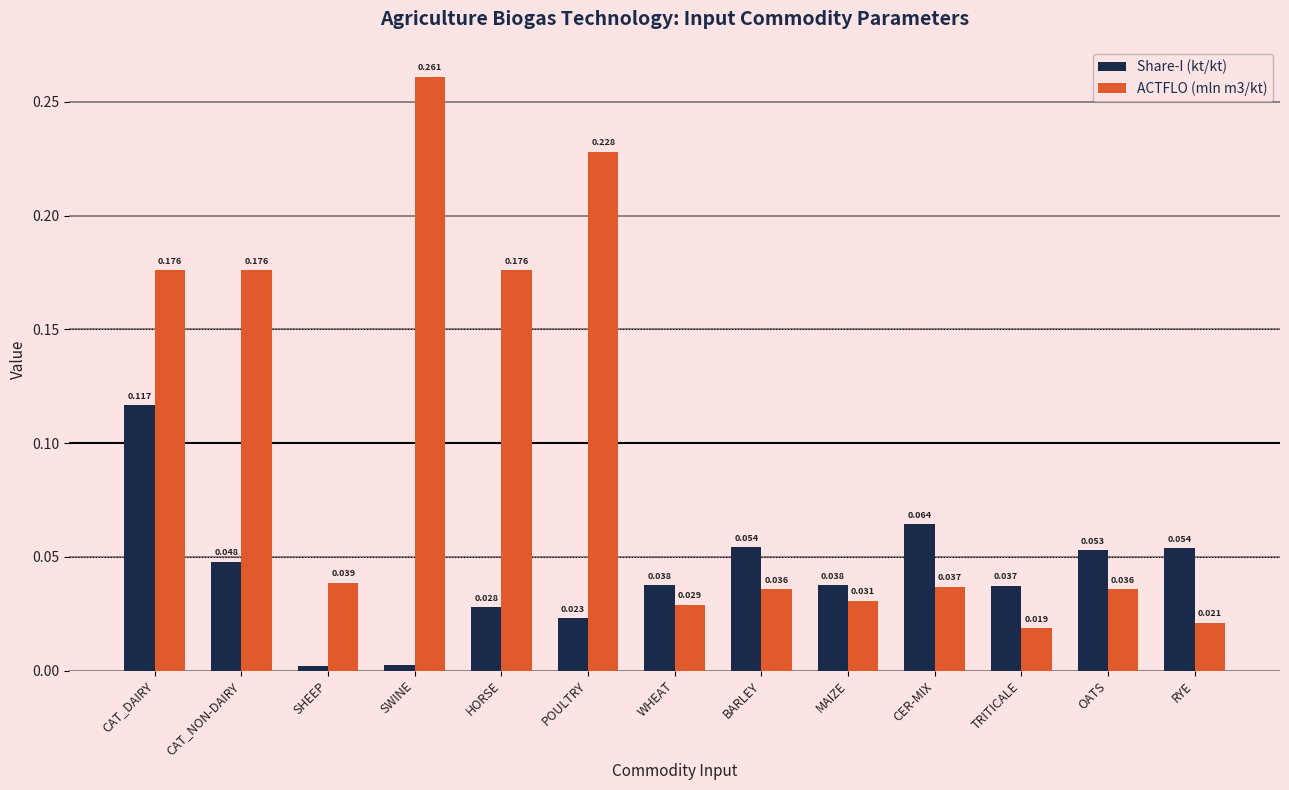

Which category has the lowest value in the ACTFLO (mln m3/kt) series?

TRITICALE